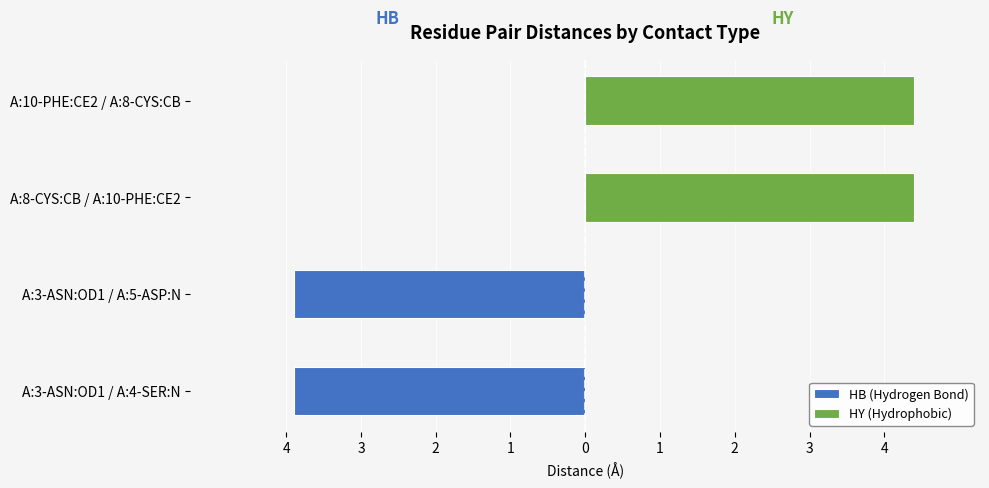

What is the label of the 2nd bar from the right?

A:8-CYS:CB / A:10-PHE:CE2